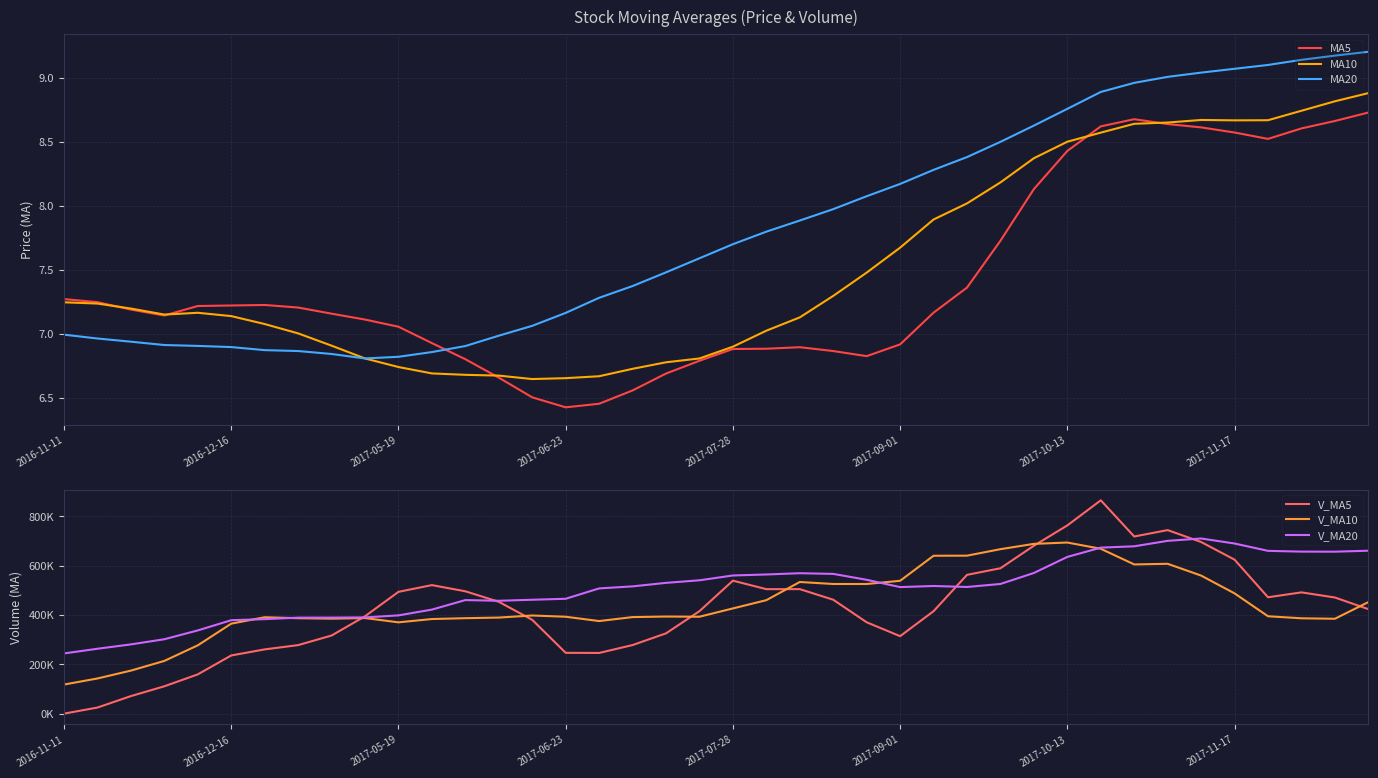

How many interior local peaks does the MA5 series have?

3